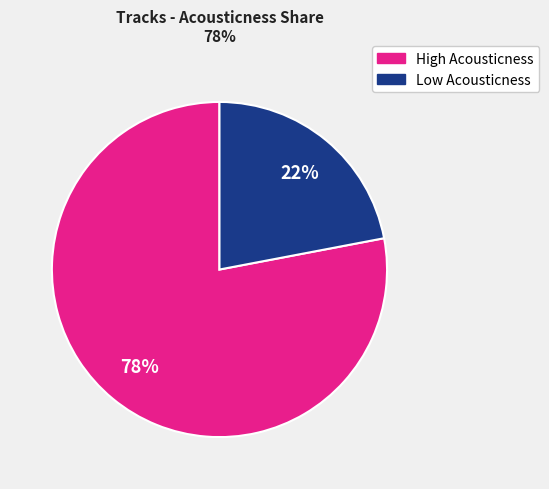

Does any single category account for the majority?

Yes